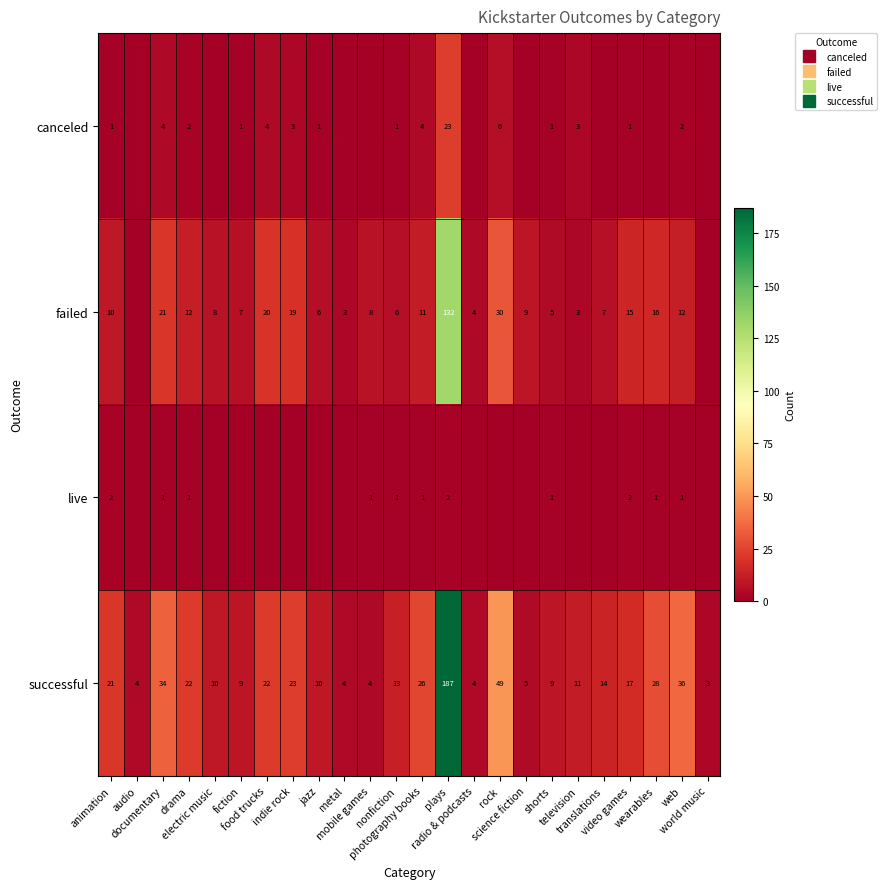

What is the sum of all canceled values?

57